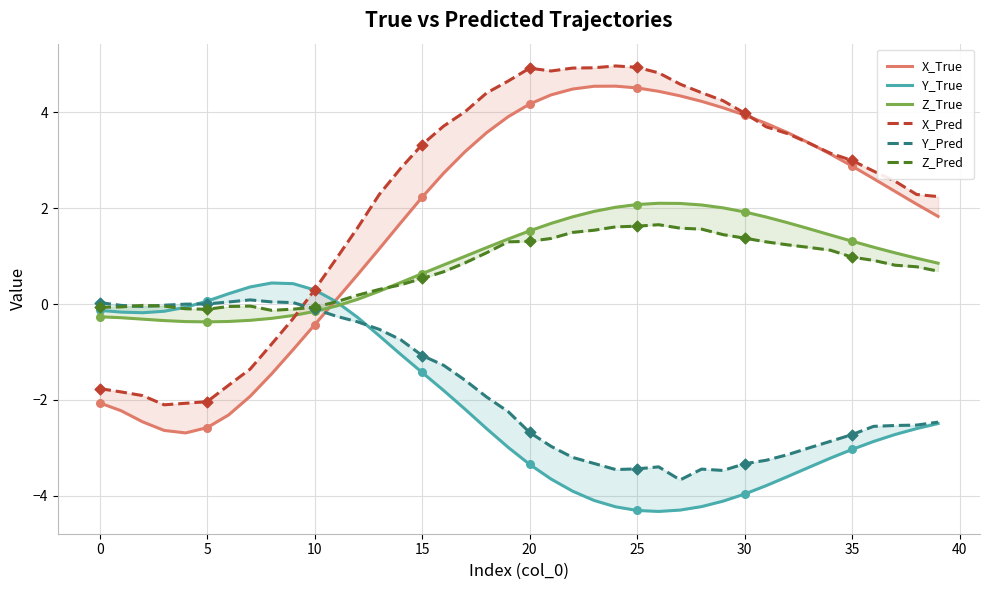

What are all the series names shown in the legend?

X_True, Y_True, Z_True, X_Pred, Y_Pred, Z_Pred